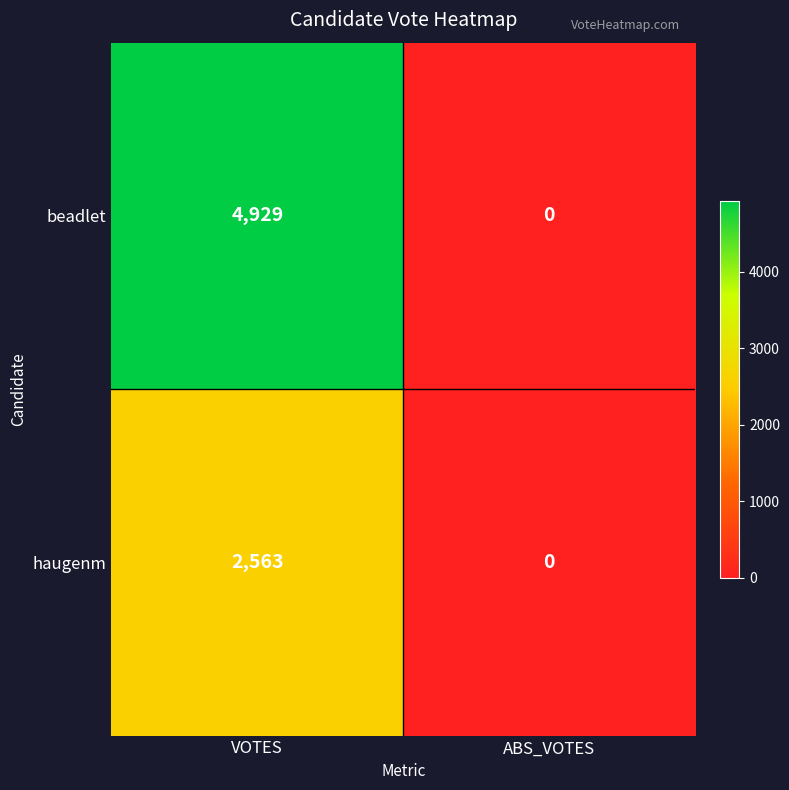

Which series has the largest total across all categories?

beadlet